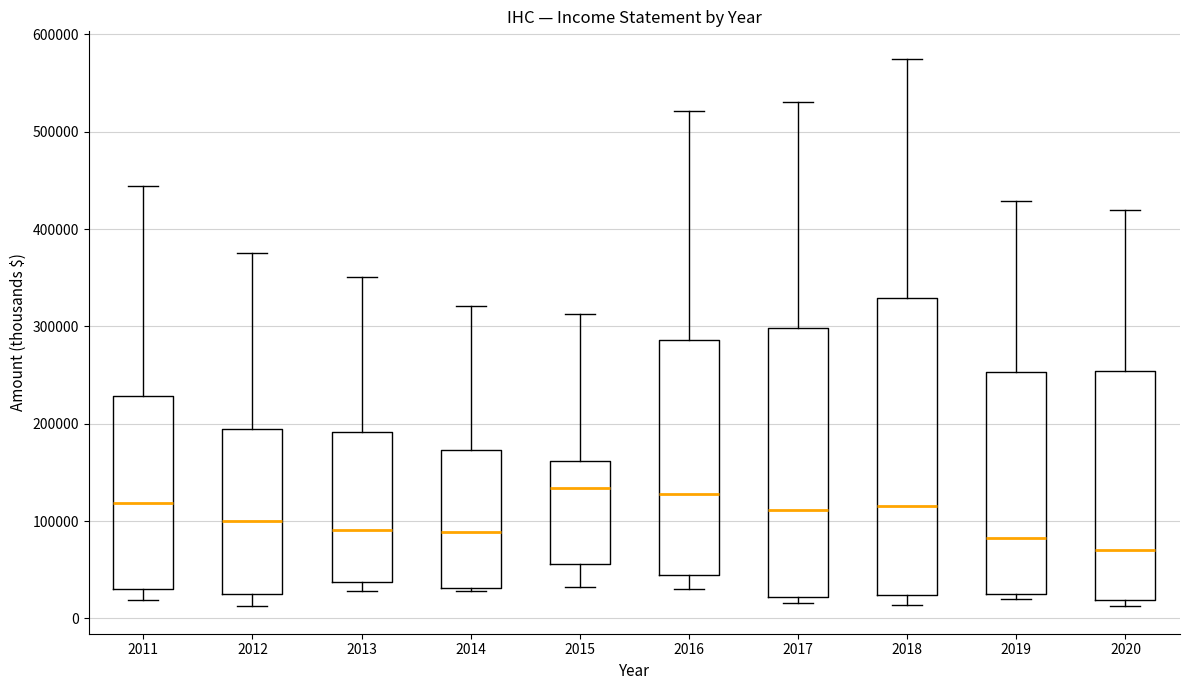

Reading left to right, transcribe this box plot: for each box, give where its median line is, the range the box spans, and where its two whiskers end, as read against the y-axis. The values are not printed on the chart, so give them approximately, as read against the axis.

2011: median 120000, box 30000 to 230000, whiskers 20000 to 440000
2012: median 100000, box 30000 to 190000, whiskers 10000 to 380000
2013: median 90000, box 40000 to 190000, whiskers 30000 to 350000
2014: median 90000, box 30000 to 170000, whiskers 30000 (just below the box's lower edge) to 320000
2015: median 130000, box 60000 to 160000, whiskers 30000 to 310000
2016: median 130000, box 40000 to 290000, whiskers 30000 to 520000
2017: median 110000, box 20000 to 300000, whiskers 20000 (just below the box's lower edge) to 530000
2018: median 120000, box 20000 to 330000, whiskers 10000 to 580000
2019: median 80000, box 30000 to 250000, whiskers 20000 to 430000
2020: median 70000, box 20000 to 250000, whiskers 10000 to 420000